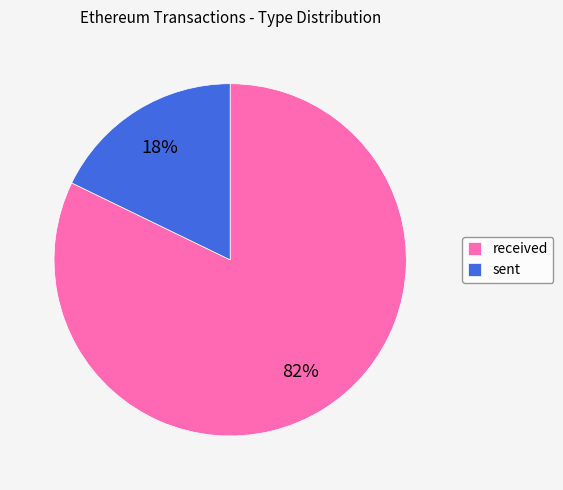

To the nearest percent, what is the average slice percentage?

50%